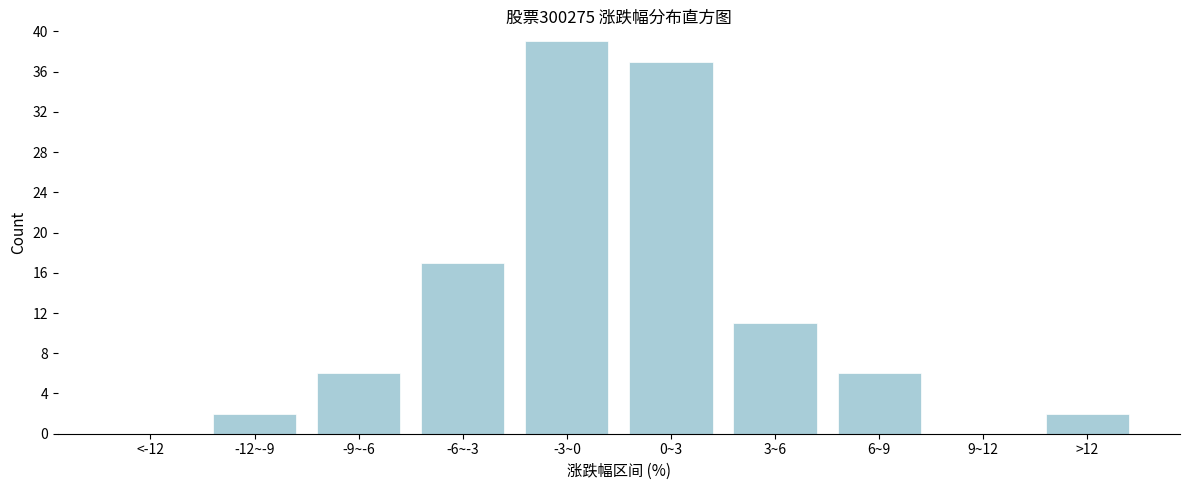

Reading left to right, transcribe all the data shown in this chart.

<-12=0	-12~-9=2	-9~-6=6	-6~-3=17	-3~0=39	0~3=37	3~6=11	6~9=6	9~12=0	>12=2